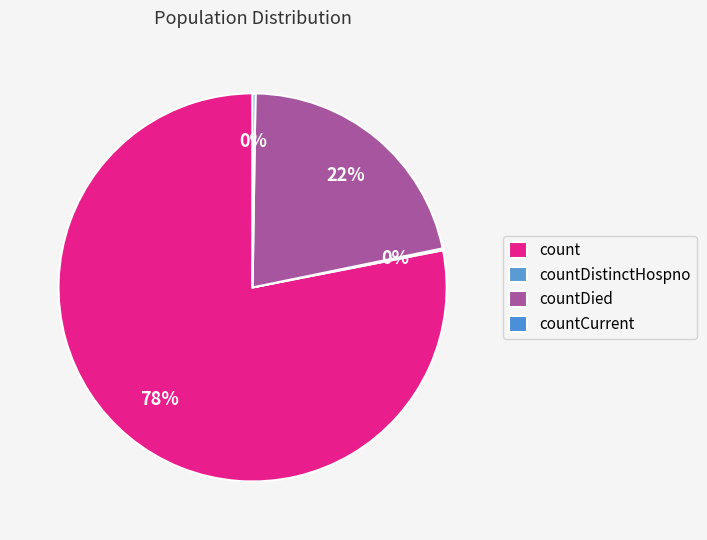

Count the number of slices in the pie.

4